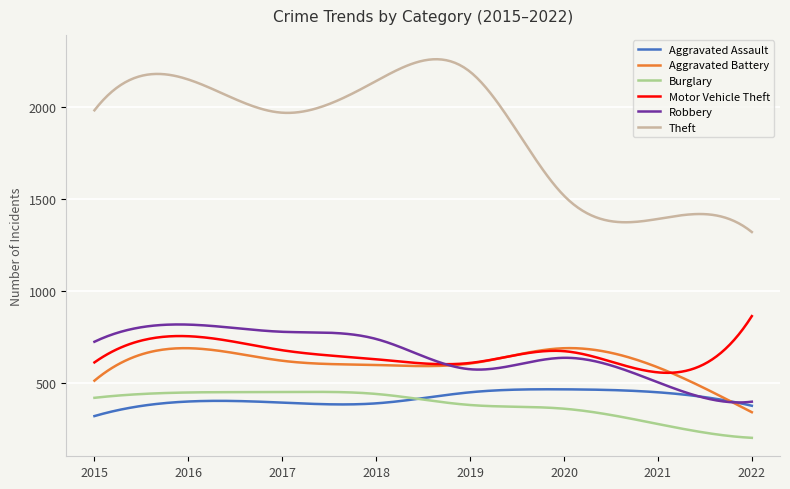

What is the difference between the second highest and second lowest values in the Aggravated Battery series?

341.4